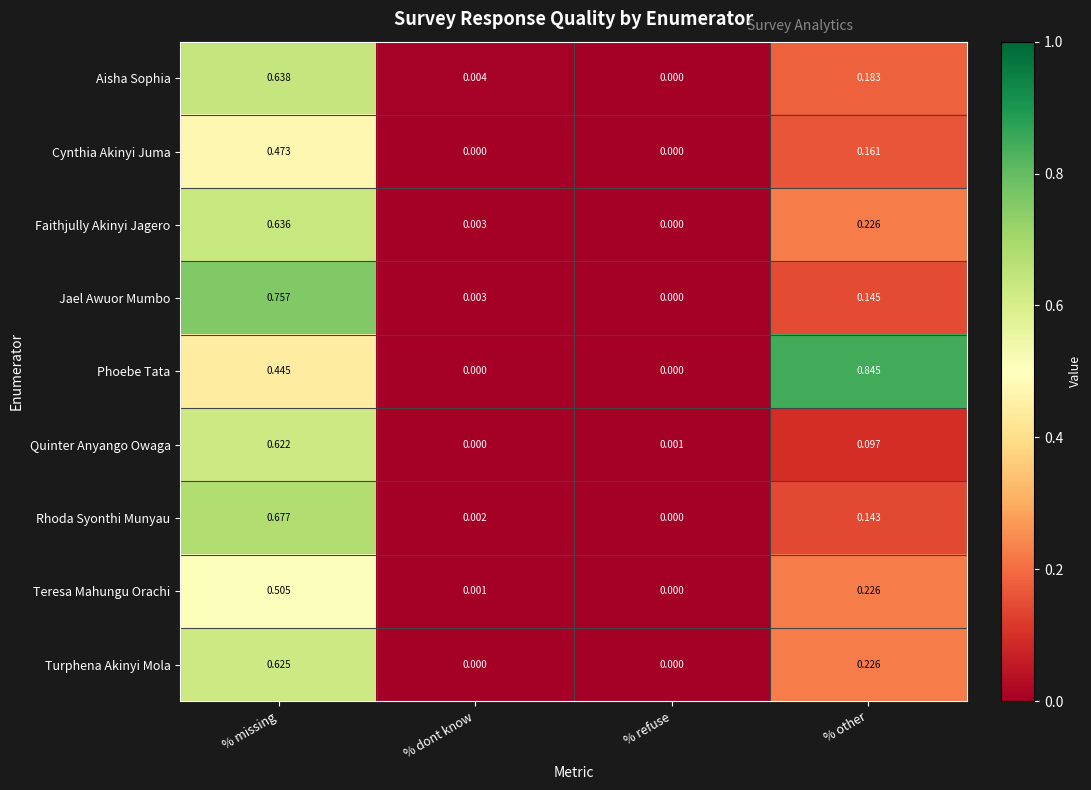

Which series has the largest range (max minus min)?

Phoebe Tata